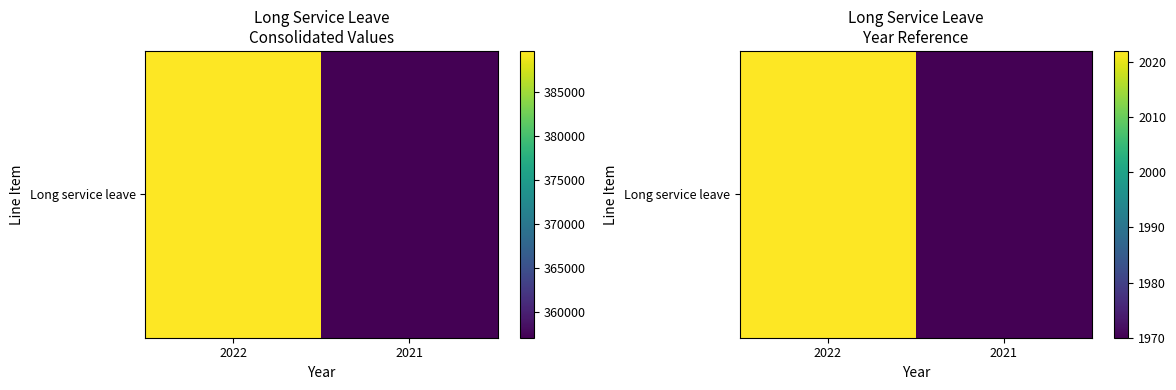

What is the sum of all values?

3992